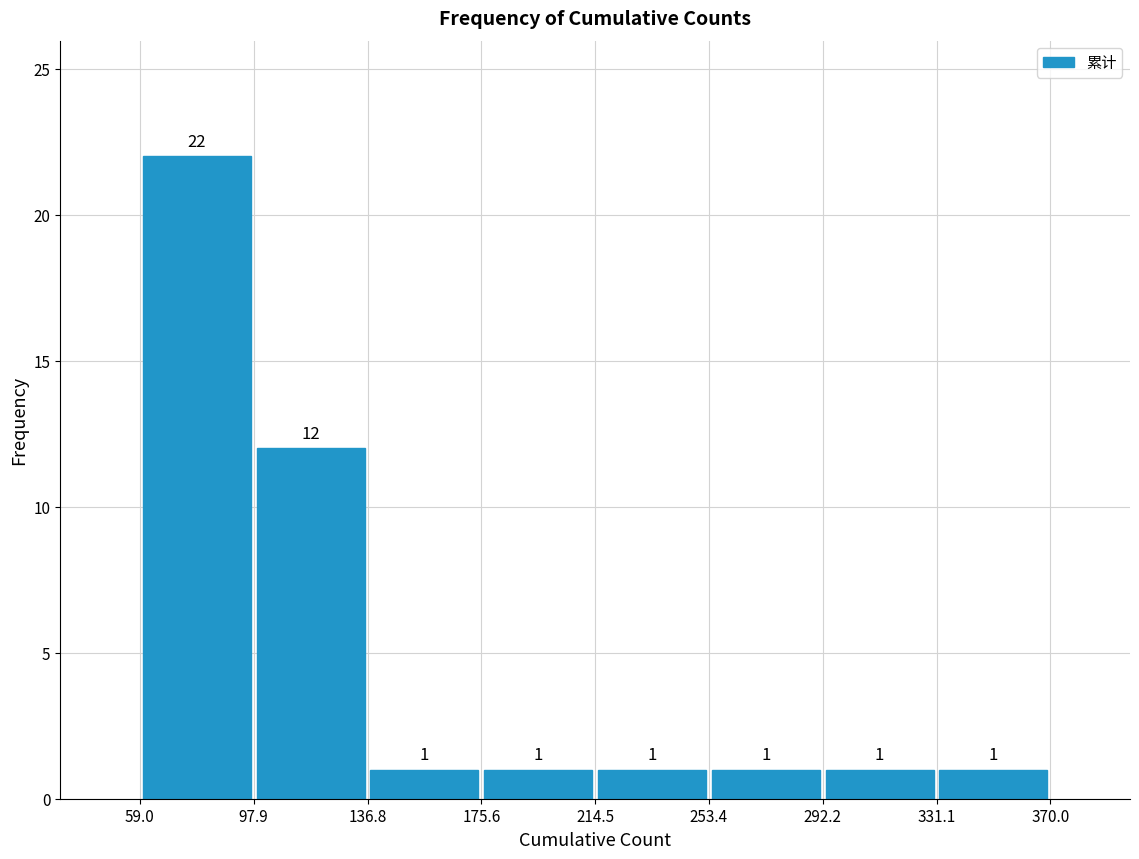

Reading left to right, transcribe this chart: for each bar, give the range it covers on the x-axis and its height.

59.0 to 97.9: 22
97.9 to 136.8: 12
136.8 to 175.6: 1
175.6 to 214.5: 1
214.5 to 253.4: 1
253.4 to 292.2: 1
292.2 to 331.1: 1
331.1 to 370.0: 1